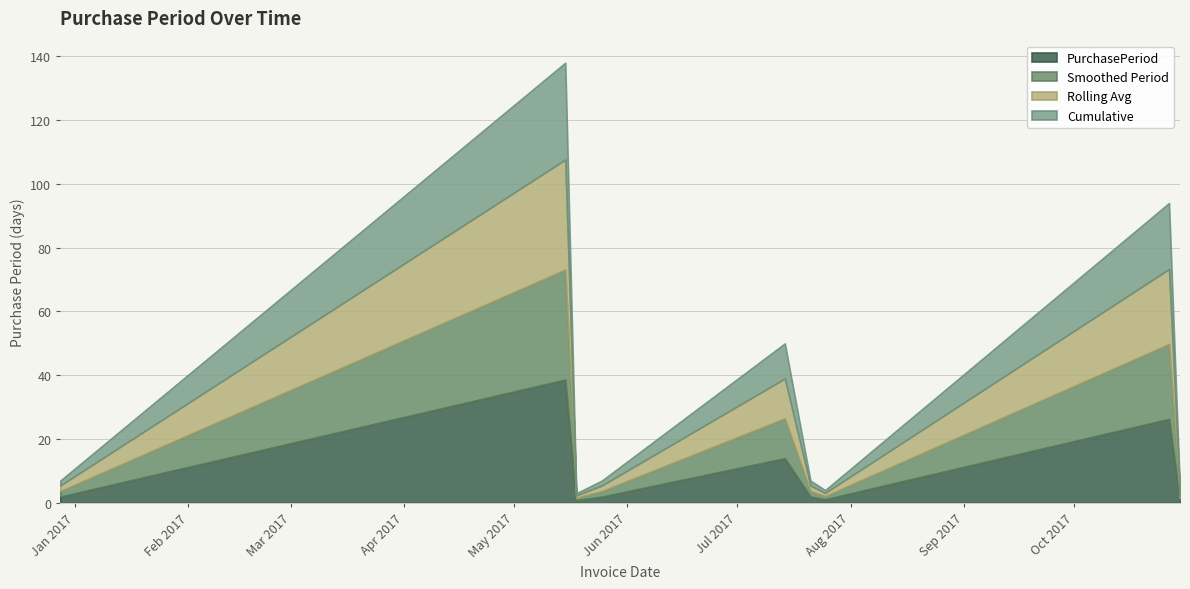

How many interior local valleys (lower than both neighbors) does the data have?

2